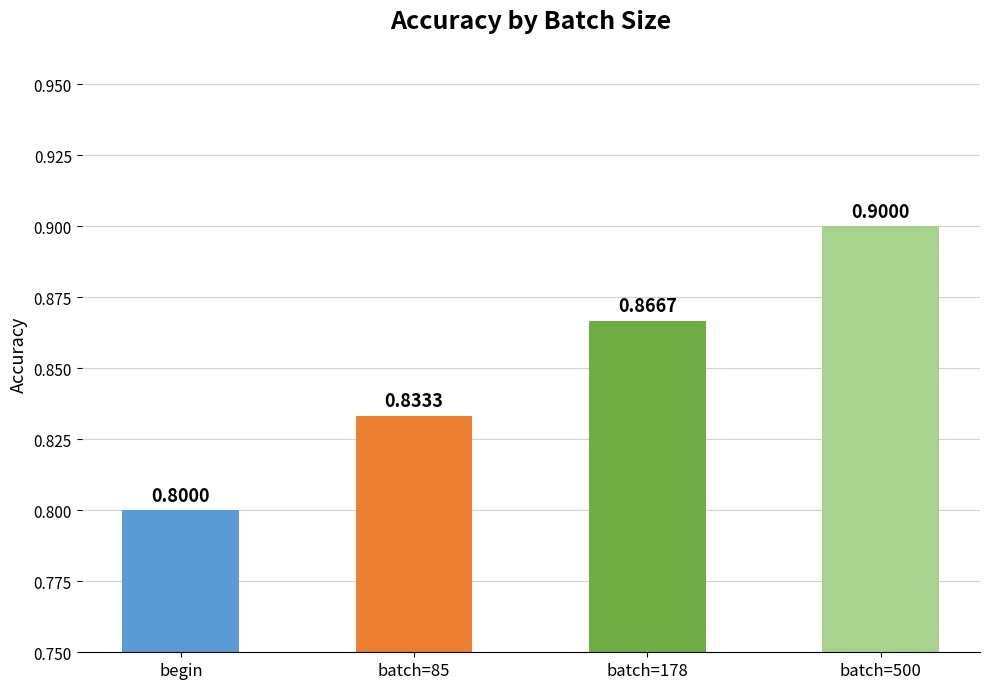

Reading right to left, what are all the values shown in this chart?

0.9	0.9	0.8	0.8